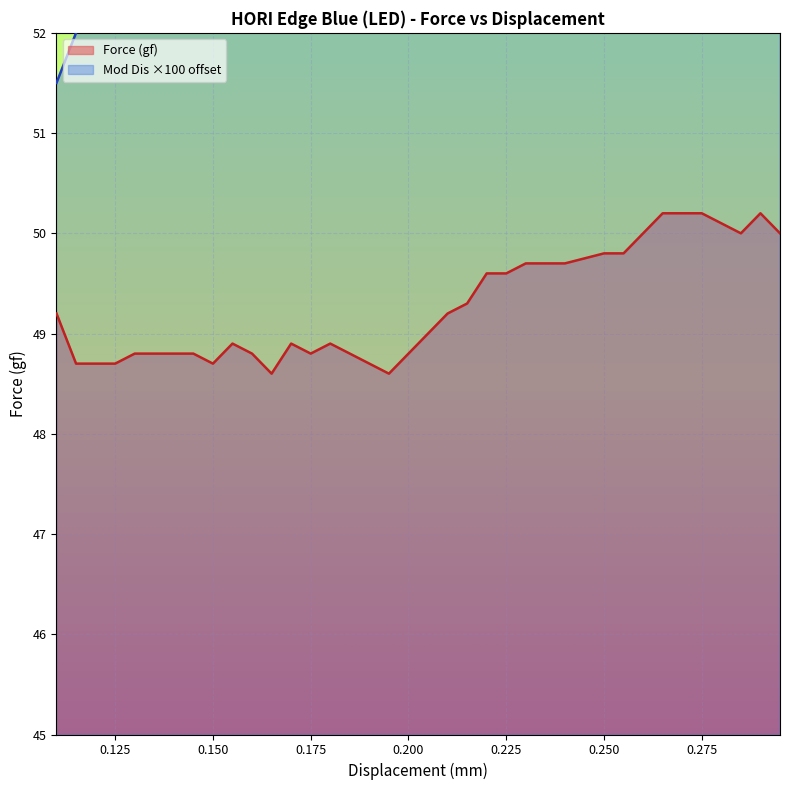

What value does the Force (gf) series have at 0.250?

49.8